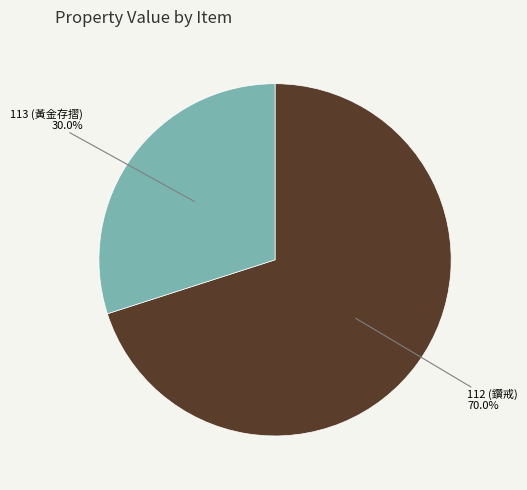

True or false: 112 (鑽戒) accounts for 70% of the total.

True